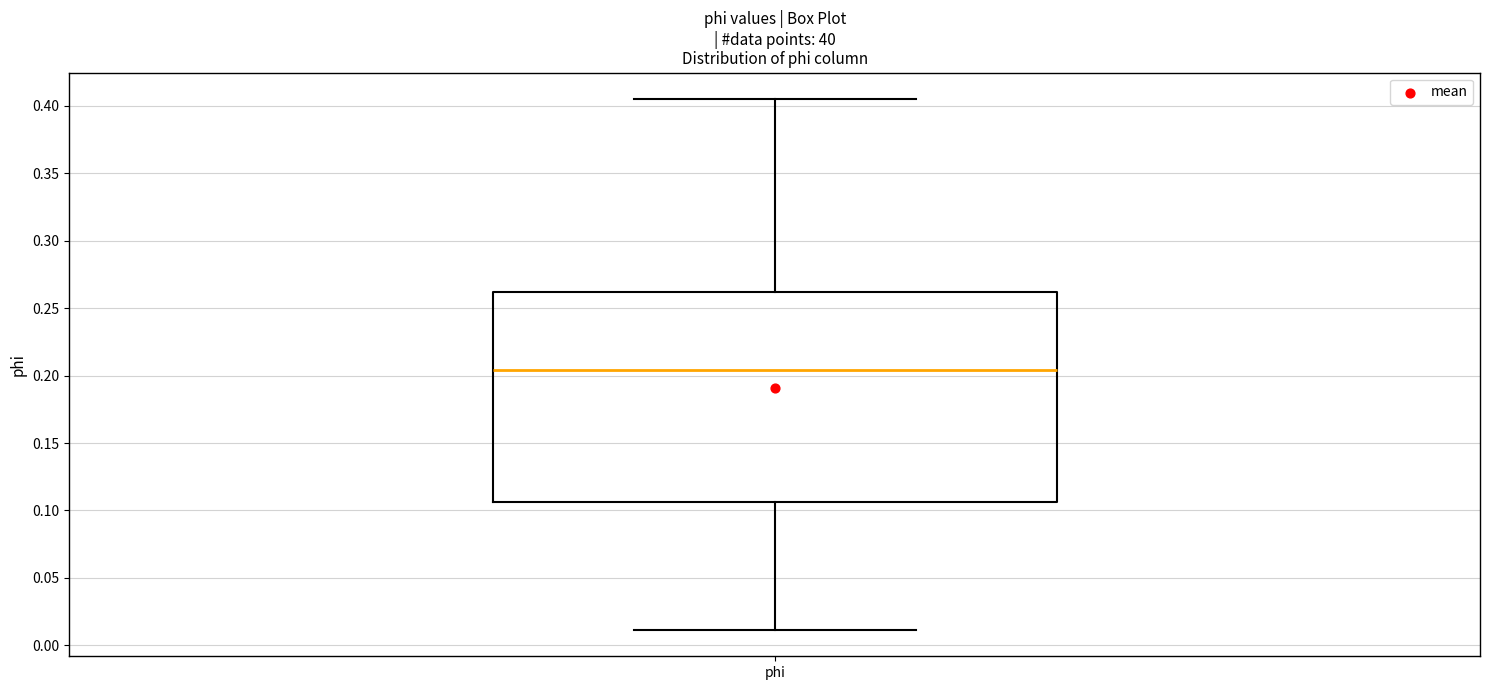

Read this box plot against the y-axis: the position of the median line, the range covered by the box, and the ends of both whiskers. The values are not printed on the chart, so give them approximately, as read against the axis.

median 0.205, box 0.105 to 0.260, whiskers 0.010 to 0.405